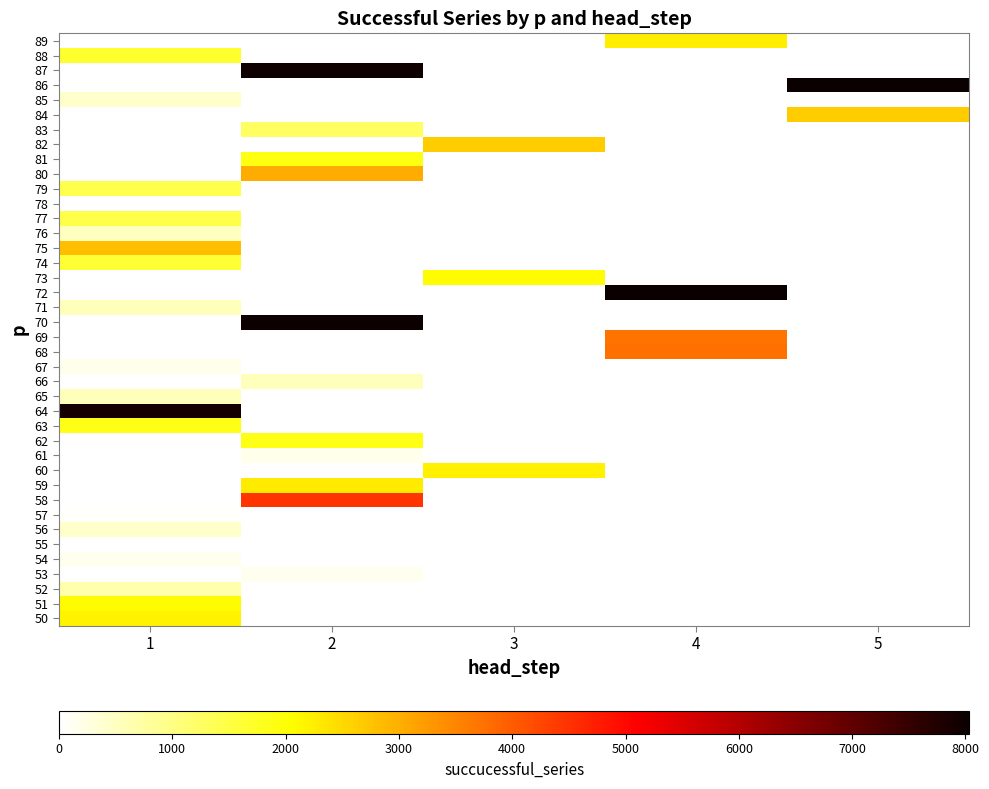

Between 1 and 4, which is larger?

4